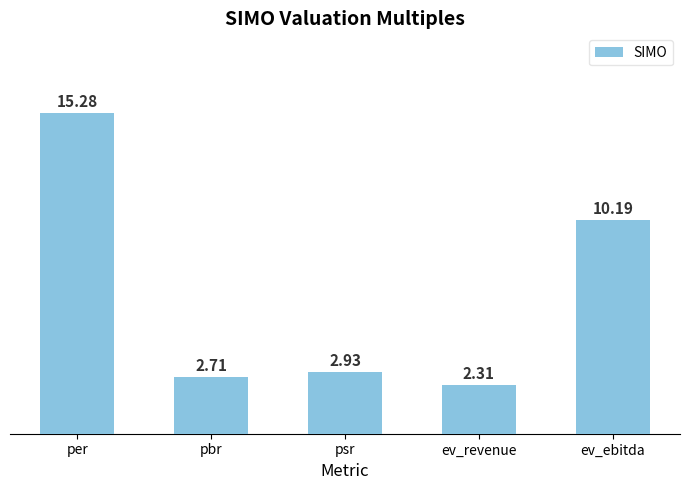

List the labels in order of value, largest first.

per, ev_ebitda, psr, pbr, ev_revenue